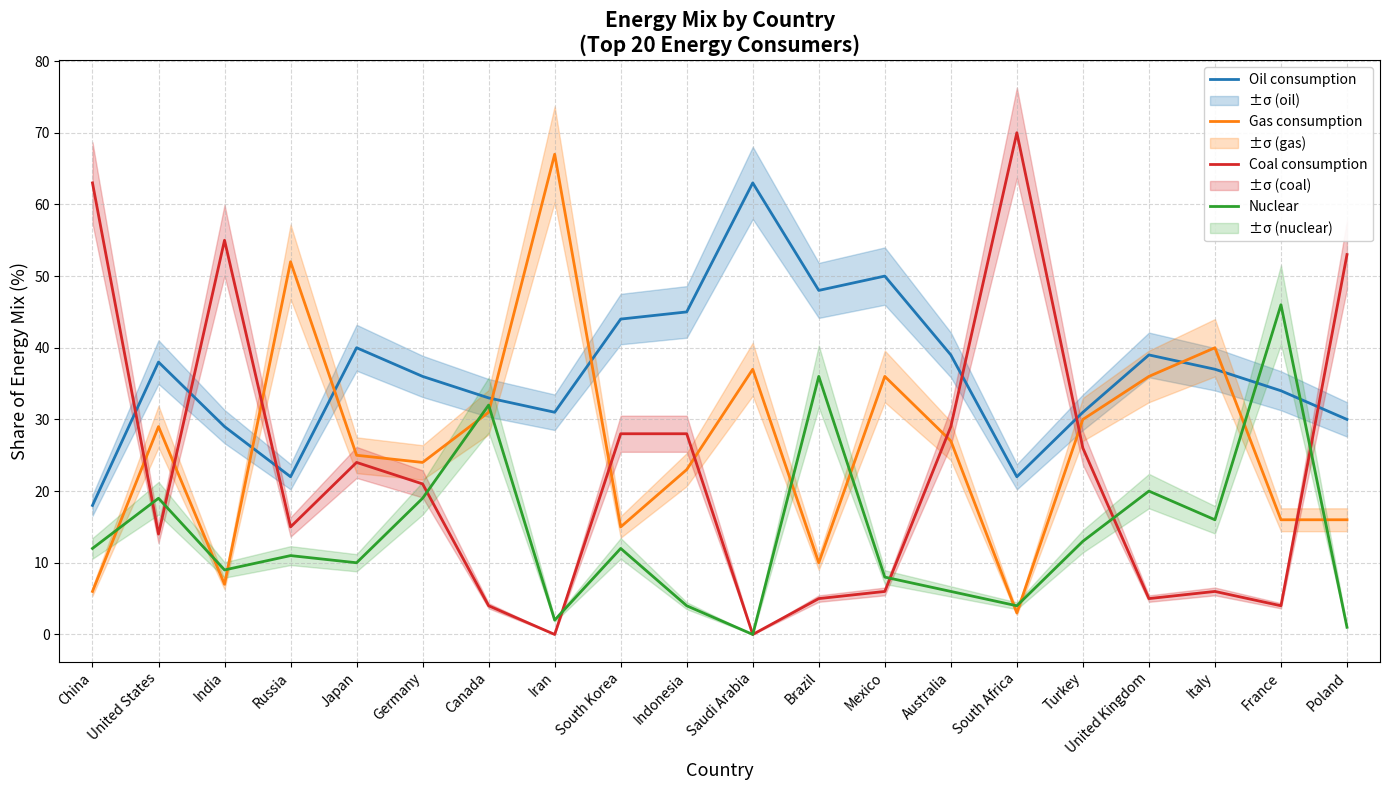

At which label is Coal consumption closest to 35?

Australia